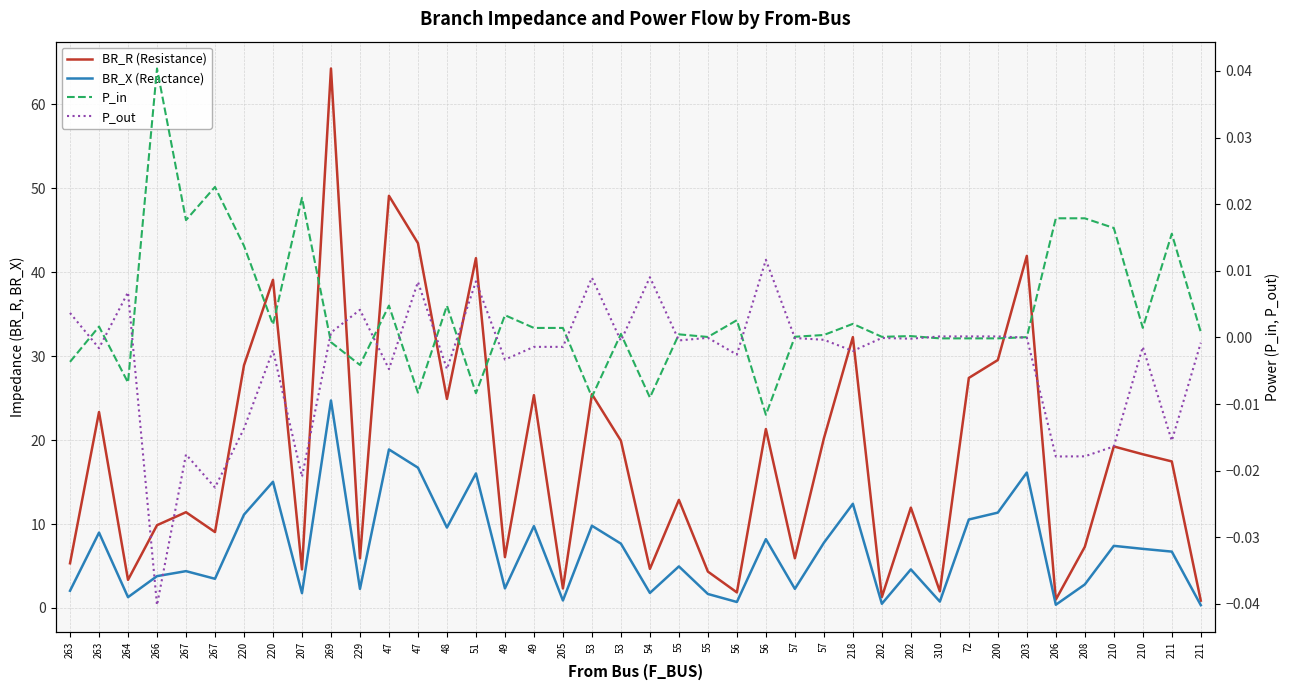

Rank the series at 57 from highest to lowest value.

BR_R (Resistance), BR_X (Reactance), P_in, P_out